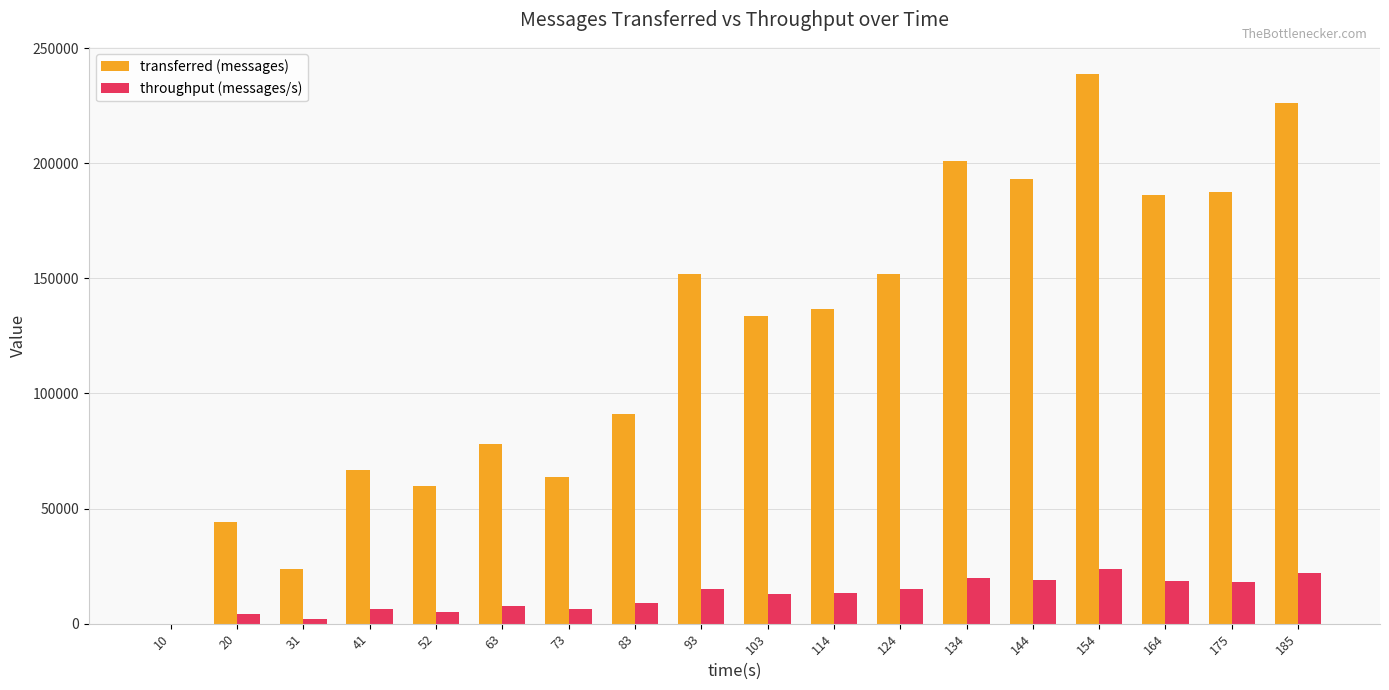

Is it true that throughput (messages/s) equals 6498 at 134?

False